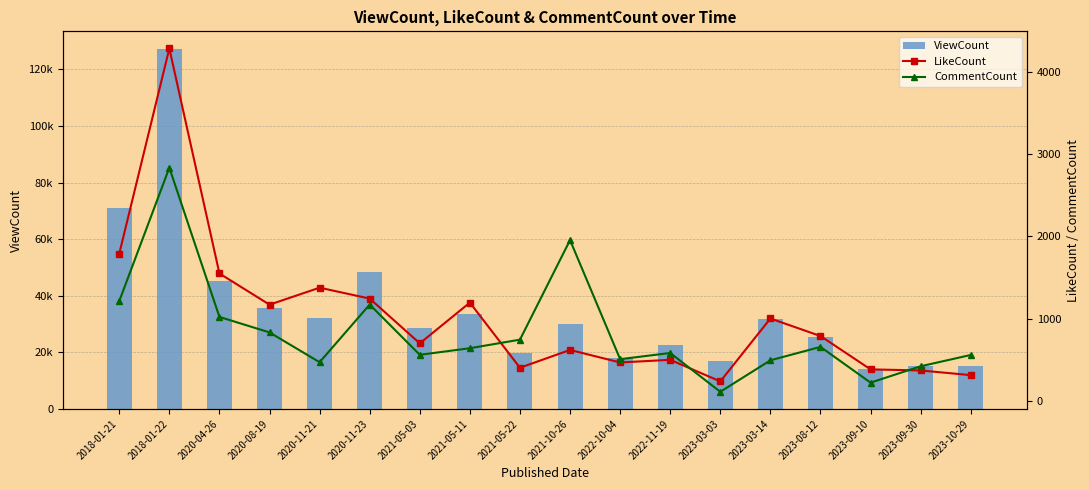

What is the label of the 3rd bar from the right?

2023-09-10